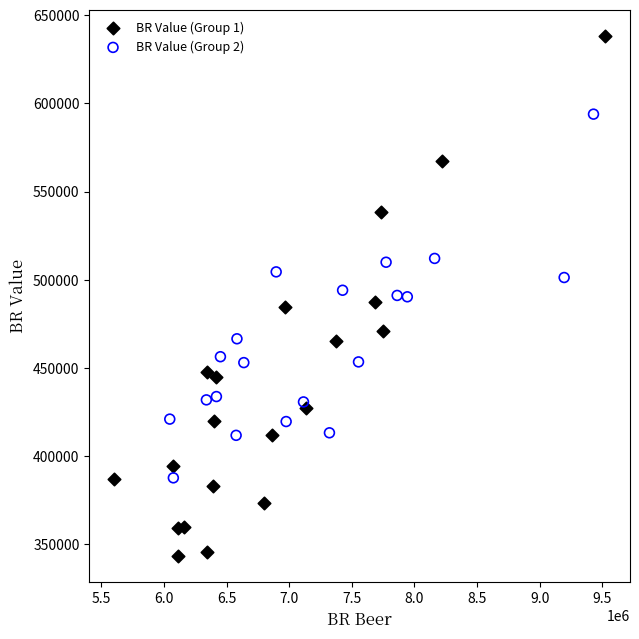

What are all the series names shown in the legend?

BR Value (Group 1), BR Value (Group 2)